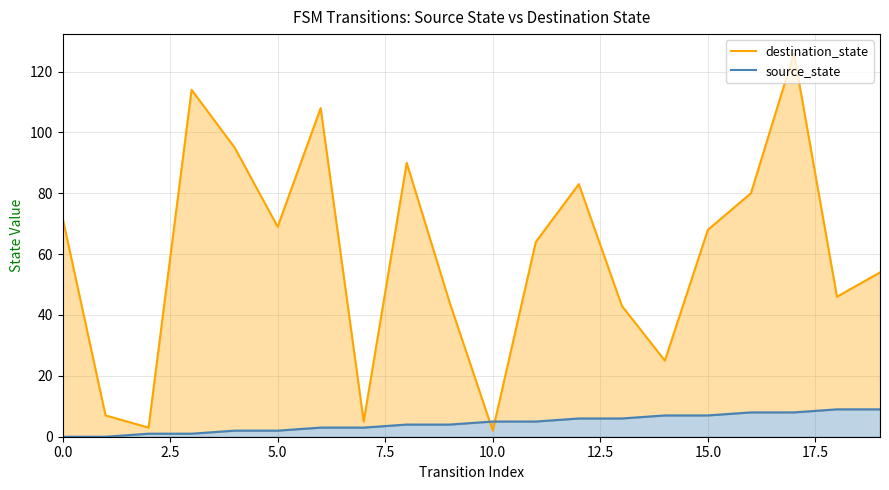

At which category is the sum across all series the highest?

17